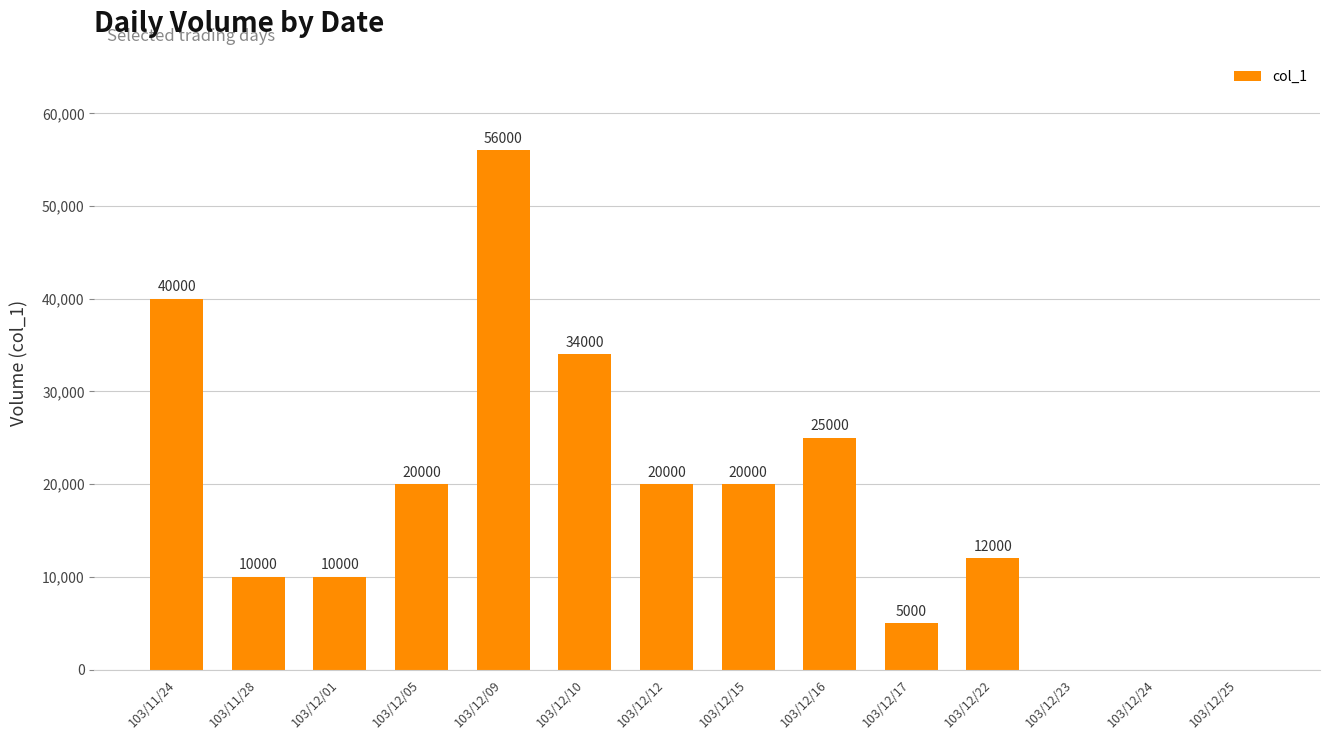

Between 103/12/24 and 103/12/17, which is larger?

103/12/17